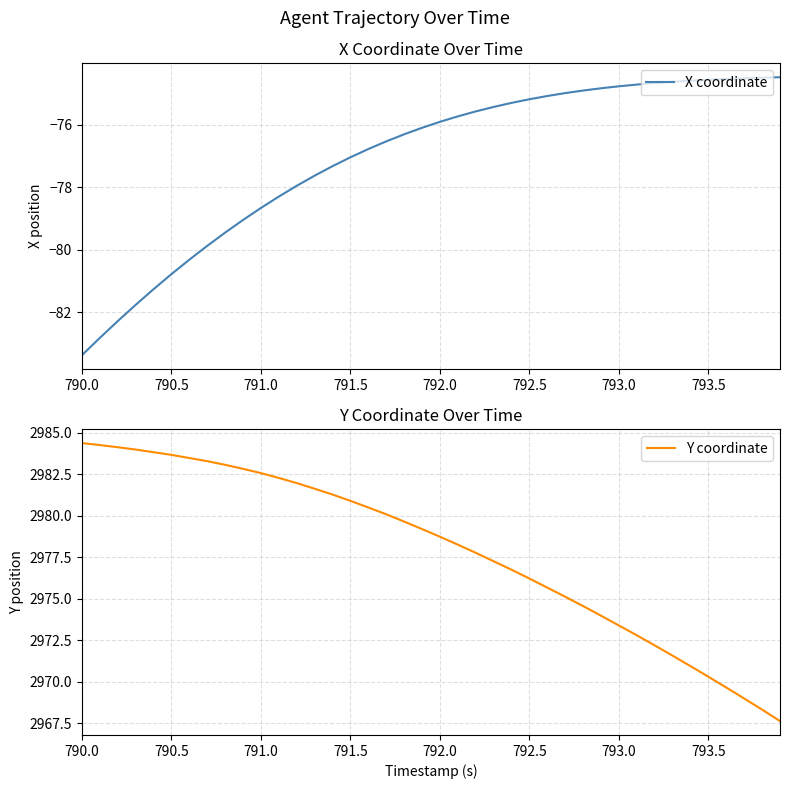

What is the value of the Y coordinate point at the 23rd from the left?

2977.8